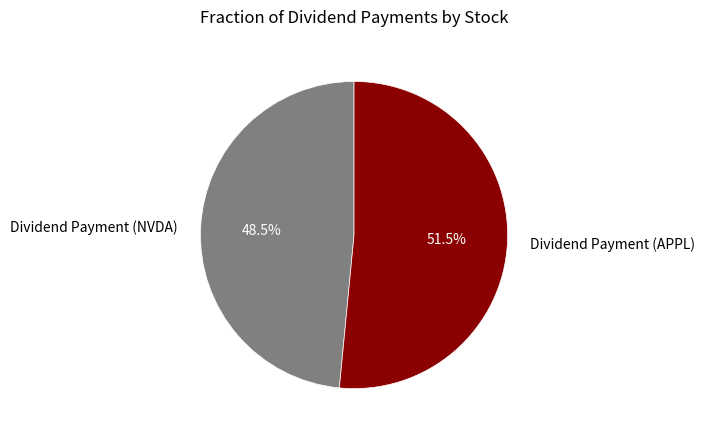

Approximately how many times larger is the value at Dividend Payment (NVDA) compared to Dividend Payment (APPL)?

0.9